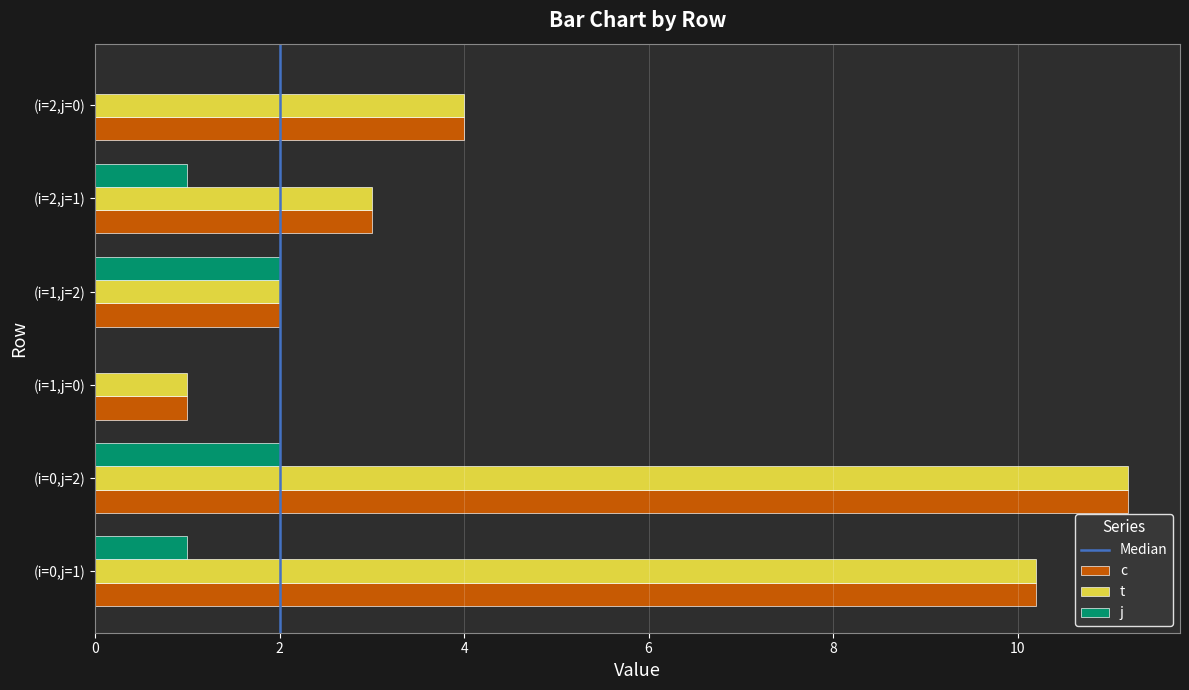

What is the maximum value shown in the chart?

11.2